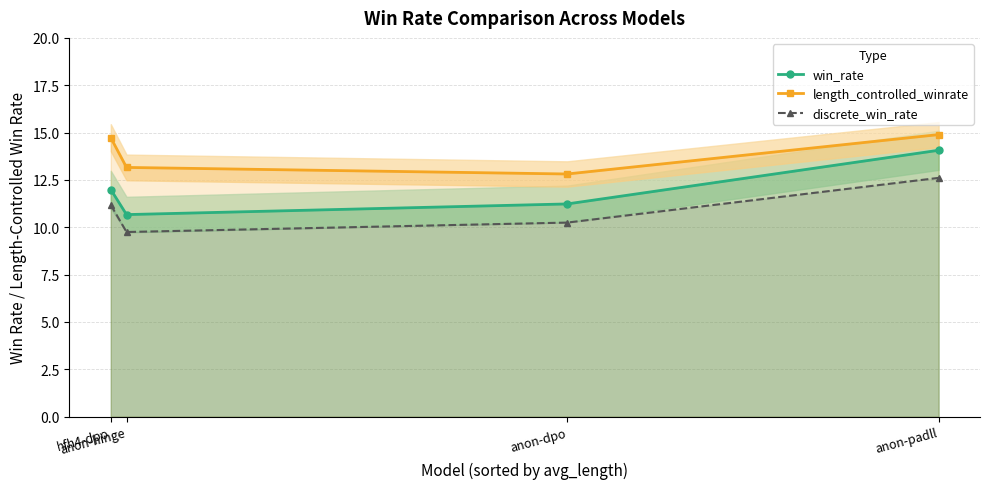

What are all the series names shown in the legend?

win_rate, length_controlled_winrate, discrete_win_rate